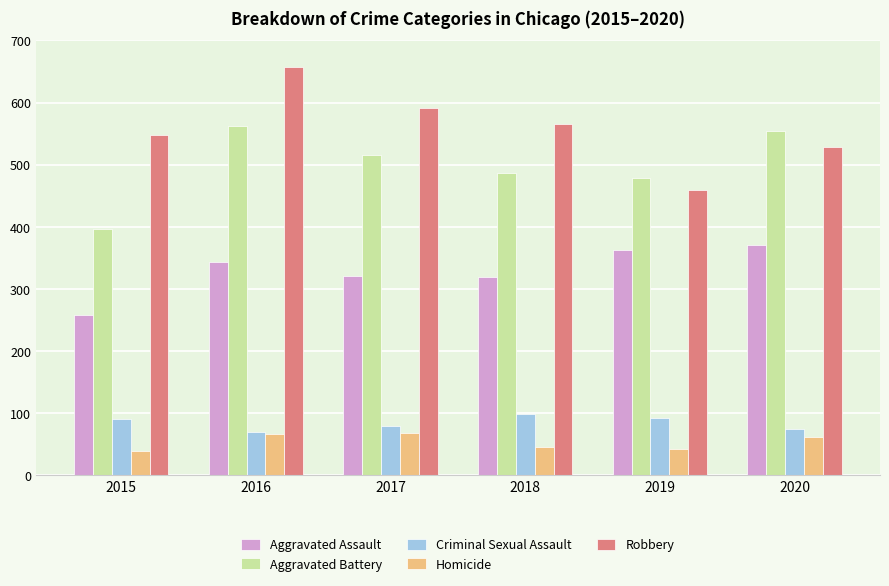

At how many categories does at least one series exceed 414?

6